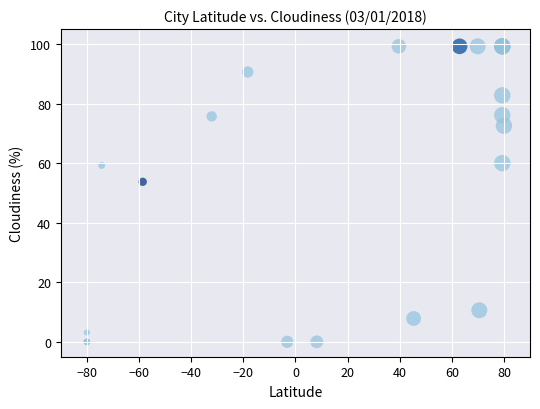

What Y value in the scatter plot is closest to 49?

53.7